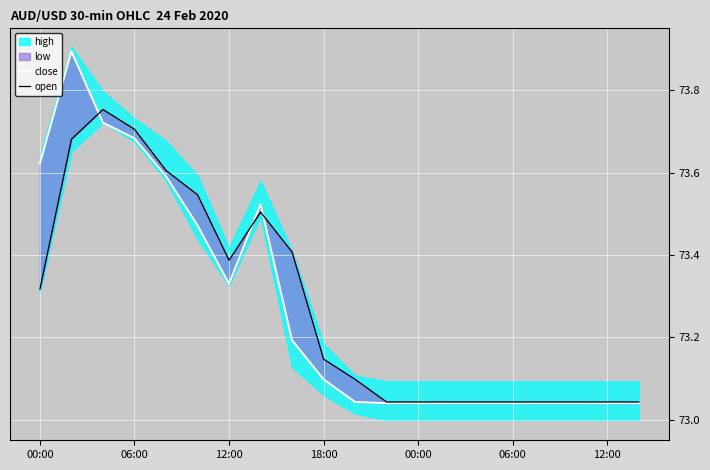

Reading right to left, extract all data points from this chart.

close: 73.0	73.0	73.0	73.0	73.0	73.0	73.0	73.0	73.0	73.0	73.1	73.2	73.5	73.3	73.5	73.6	73.7	73.7	73.9	73.6
open: 73.0	73.0	73.0	73.0	73.0	73.0	73.0	73.0	73.0	73.1	73.1	73.4	73.5	73.4	73.5	73.6	73.7	73.8	73.7	73.3